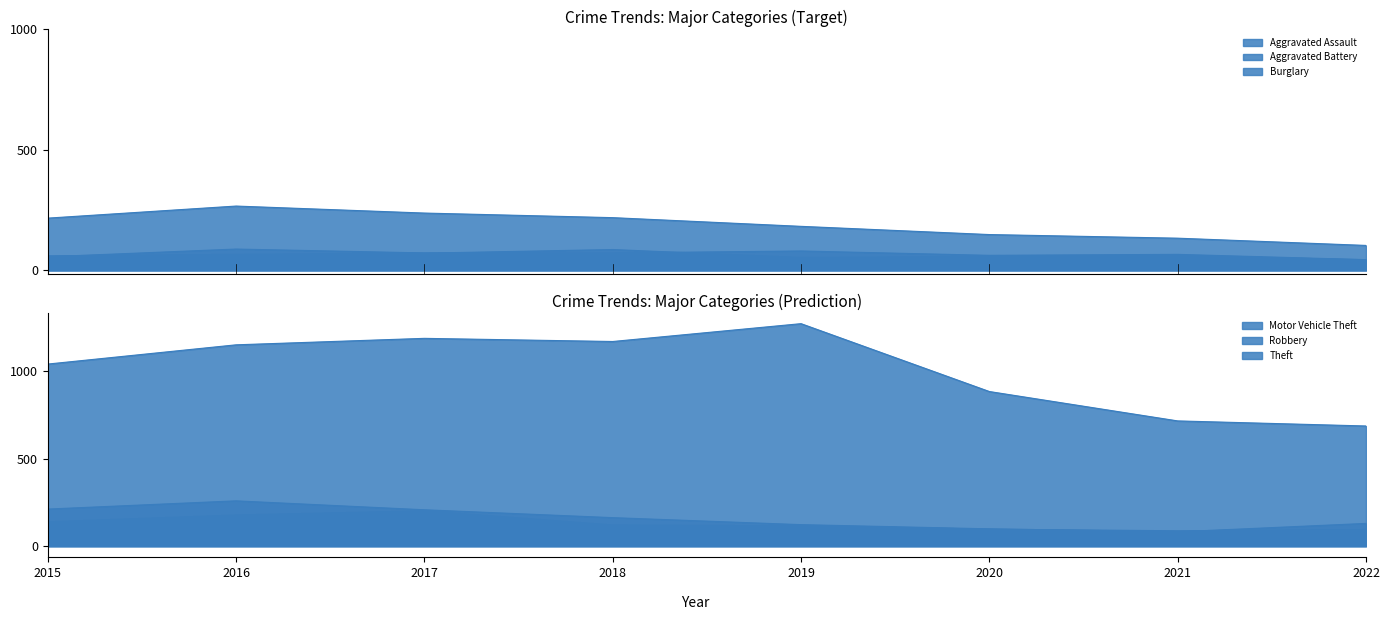

In Theft, how many points are lower than both neighbors (excluding endpoints)?

1